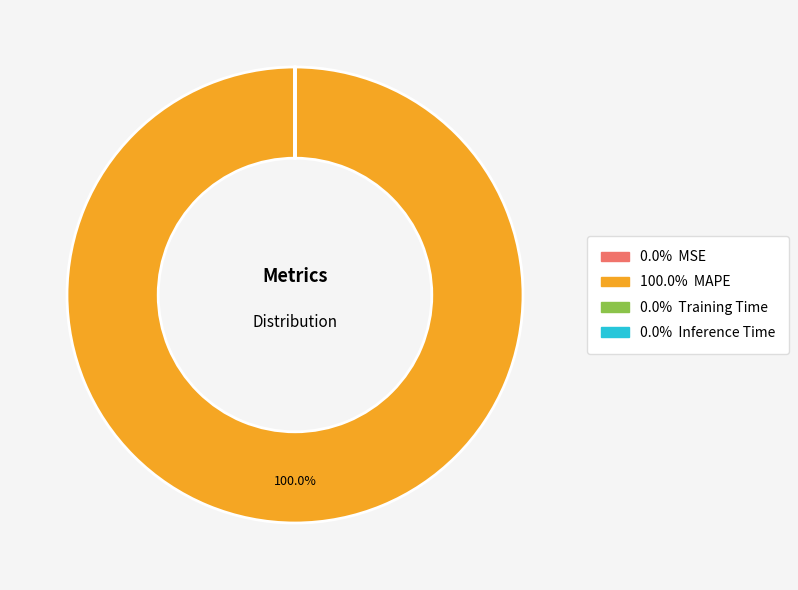

Is there a majority slice in this chart?

Yes